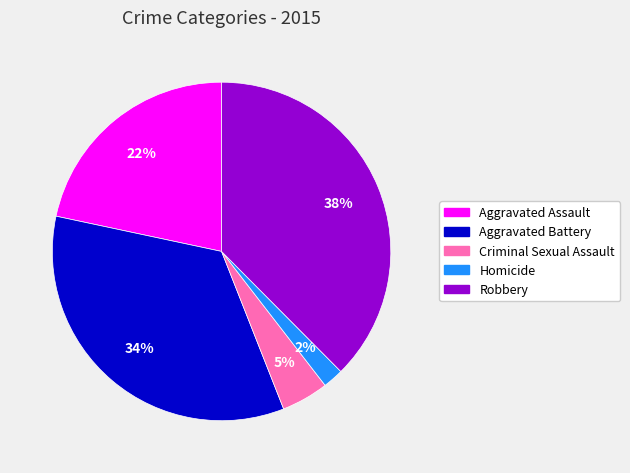

To the nearest percent, what percentage of the pie is Robbery?

38%